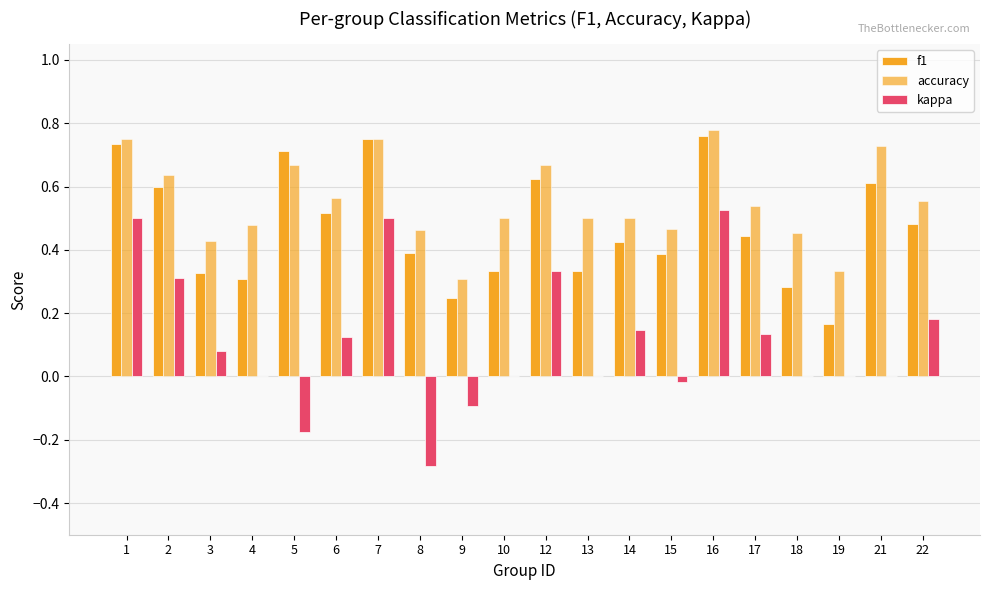

Is the value of f1 at 7 greater than the value of accuracy at 4?

Yes